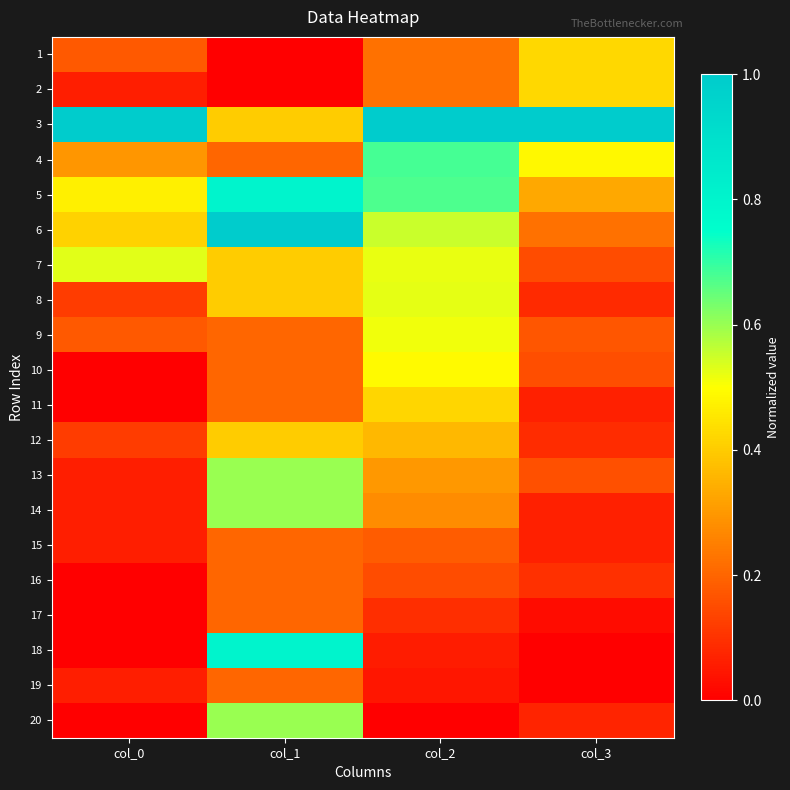

How many categories are shown in the chart?

4